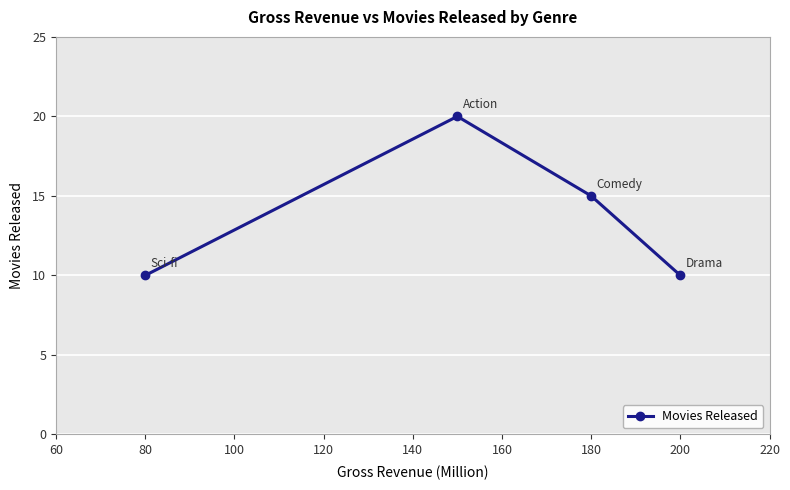

How many values are between 10 and 20?

4